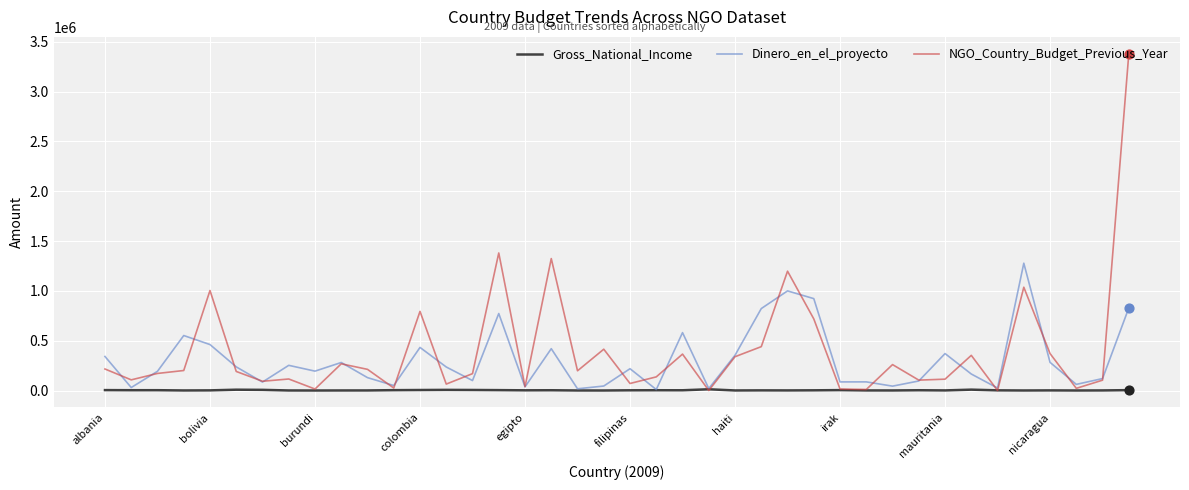

What are all the series names shown in the legend?

Gross_National_Income, Dinero_en_el_proyecto, NGO_Country_Budget_Previous_Year